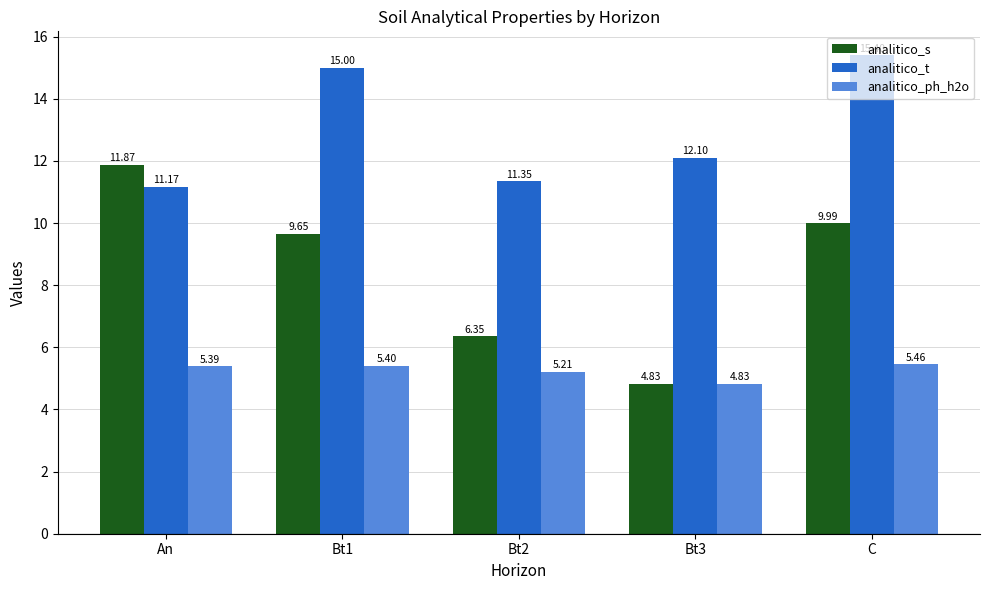

What is the label of the 4th bar from the left?

Bt3